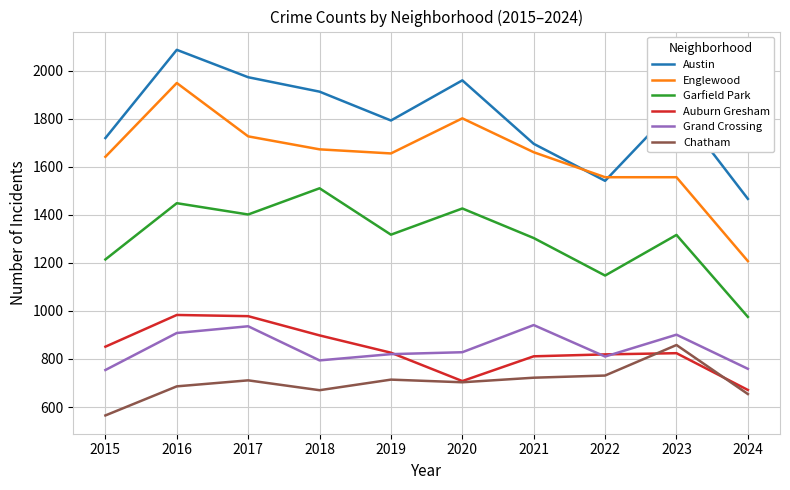

The Auburn Gresham series shows 898 at 2018. True or false?

True